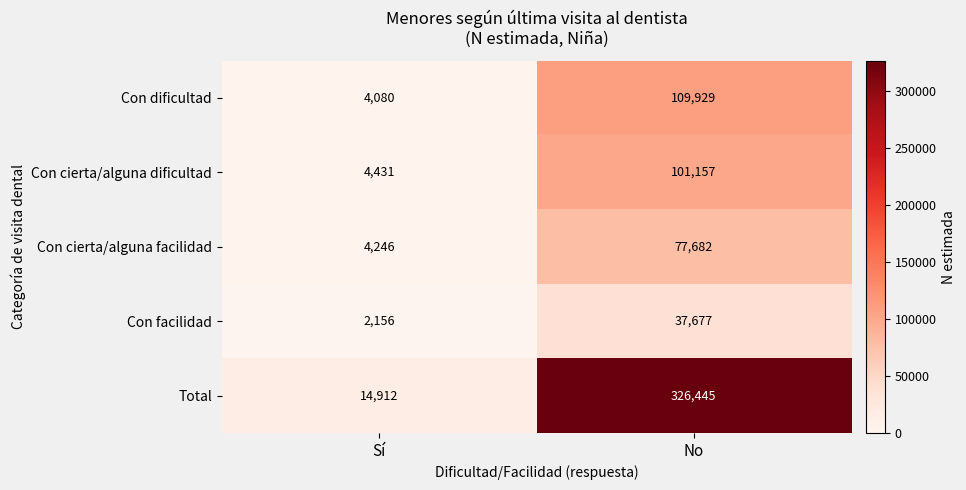

Which series has the largest total across all categories?

Total